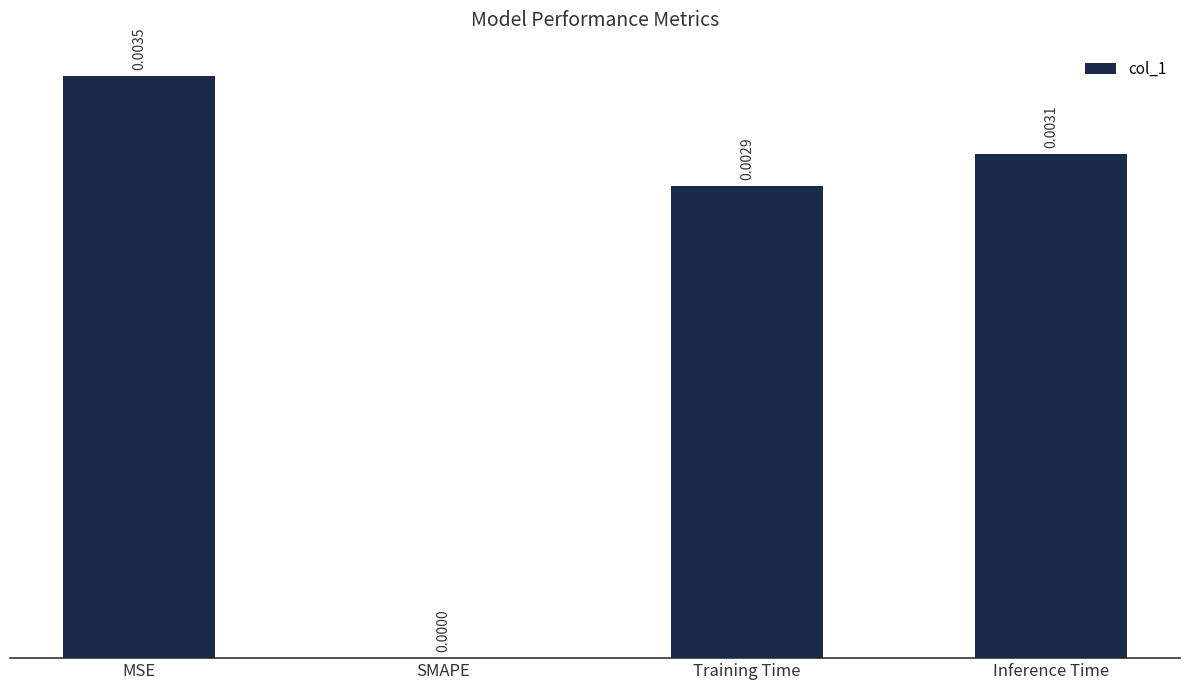

At which category does the chart reach its peak across all series?

MSE